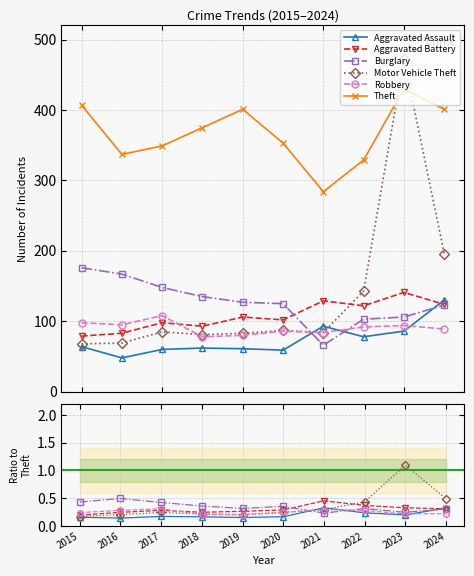

True or false: Theft has a value of 476.1 at 2022.

False